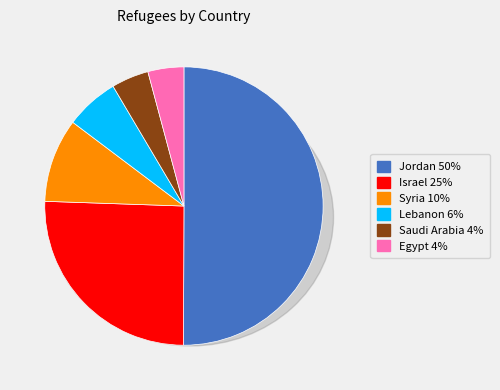

True or false: Syria accounts for 10% of the total.

True